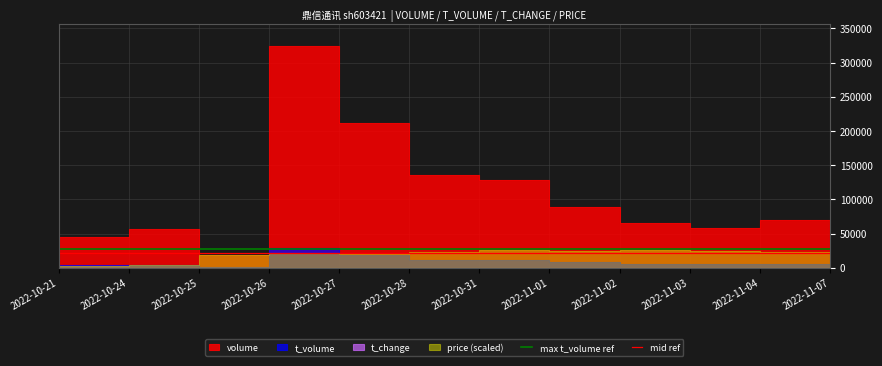

Which label corresponds to the smallest value in the chart?

2022-10-21